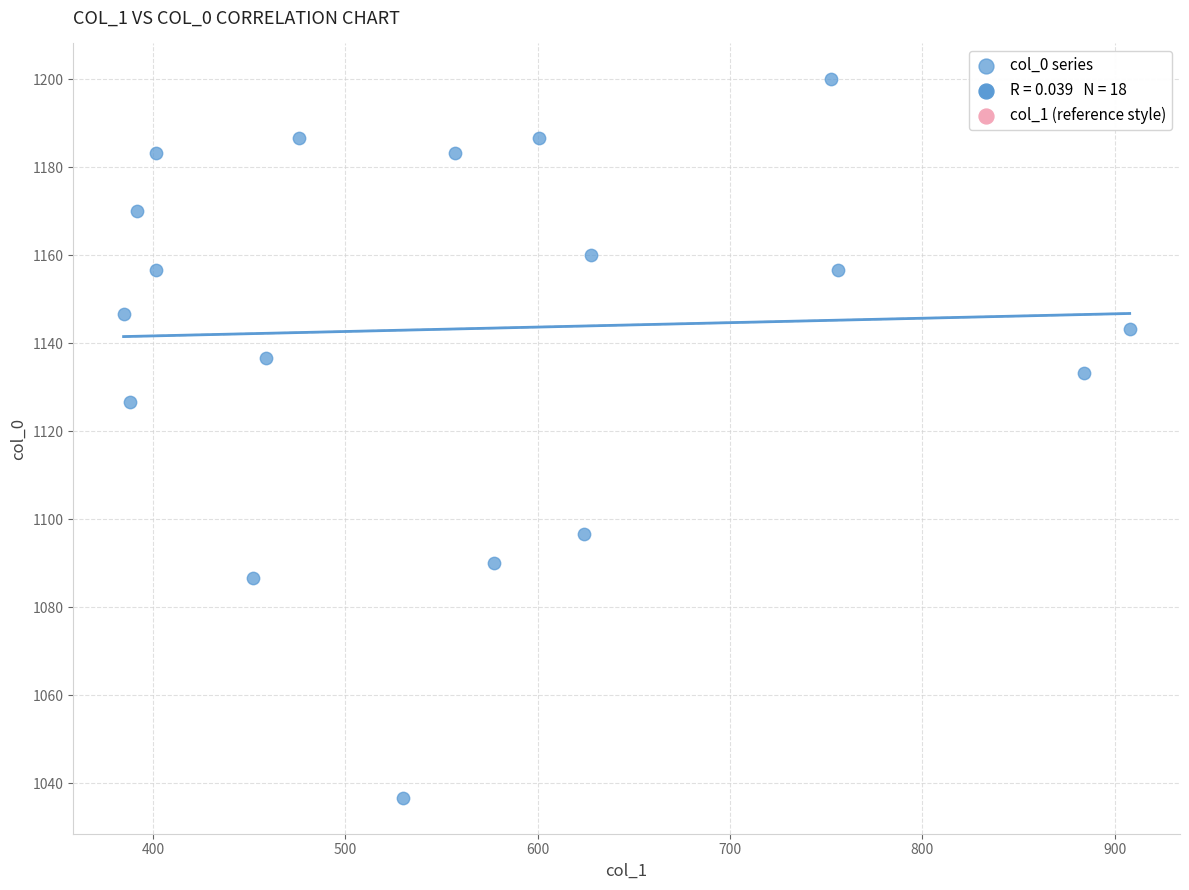

What Y value in the scatter plot is closest to 1118?

1126.7